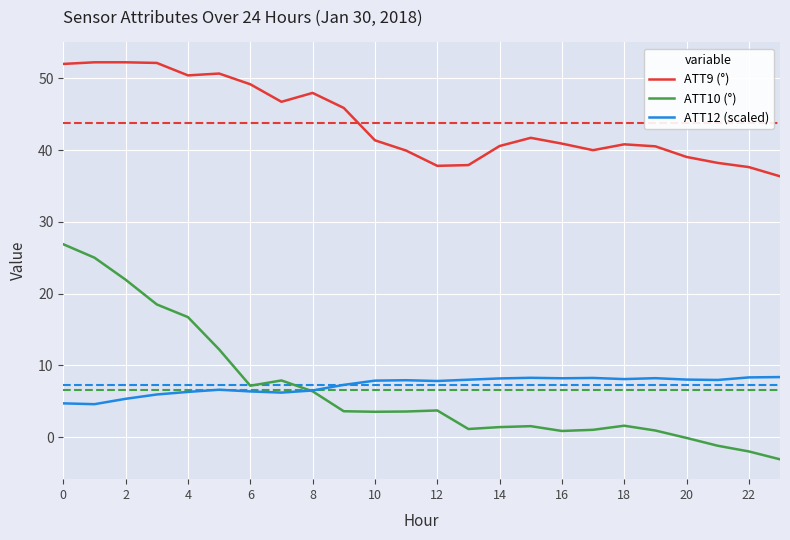

What is the greatest value displayed?

52.2